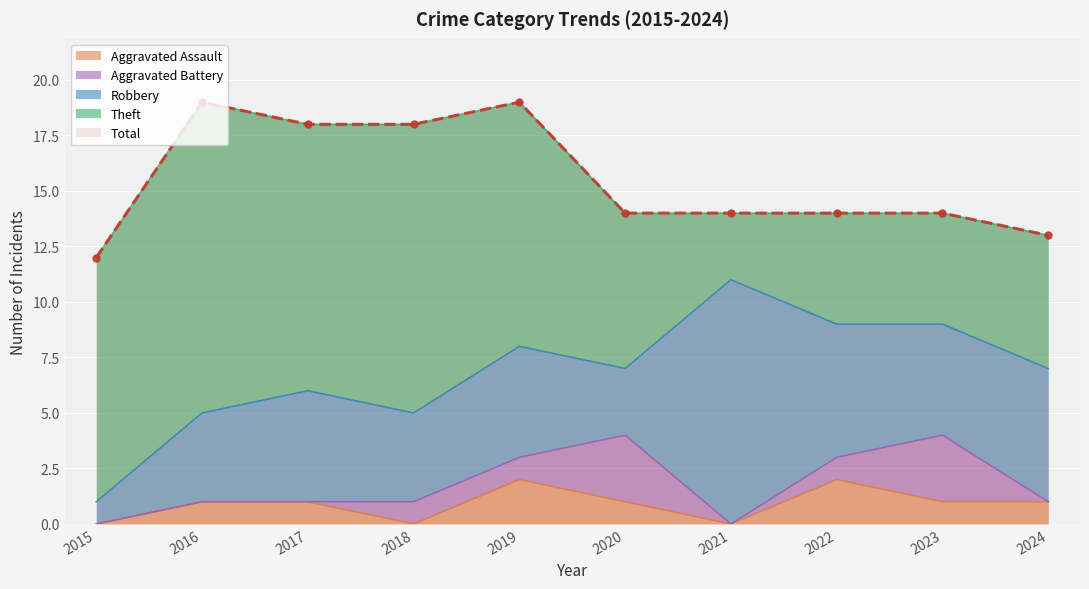

Which series changed the most between 2018 and 2020?

Theft